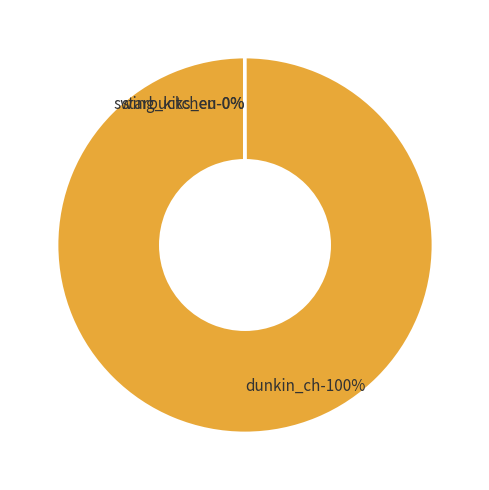

Do starbucks_eu and dunkin_ch together represent more than half of the pie?

Yes